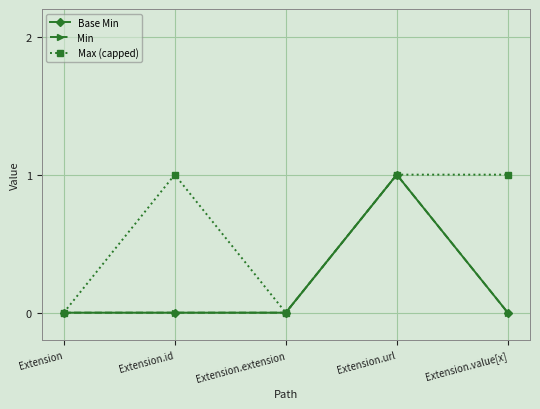

What is the sum of all Max (capped) values?

3